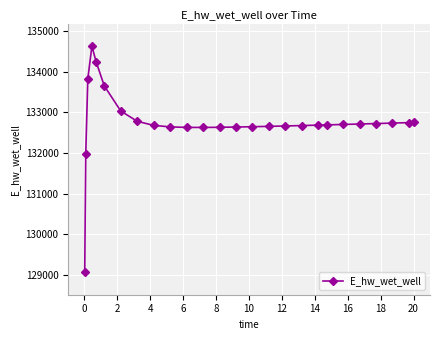

What is the value of the 21st point from the left?

132701.6